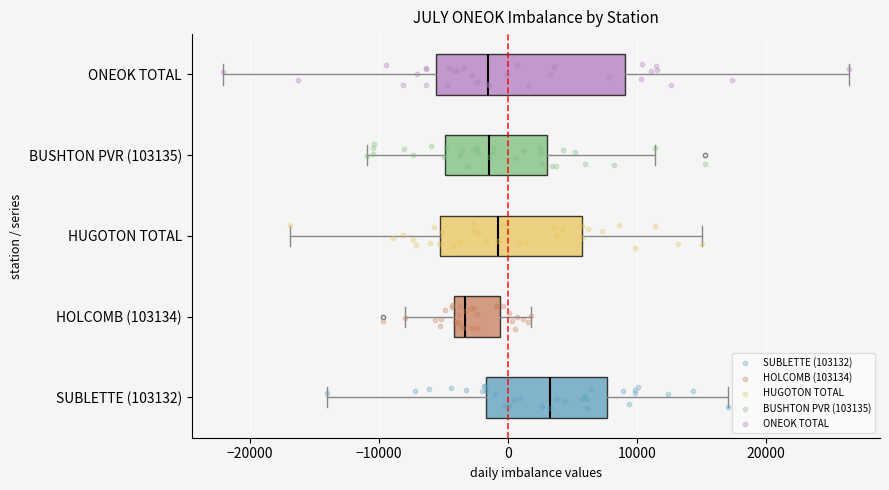

Where does the left whisker of the box for SUBLETTE (103132) end on the x-axis? The values are not printed on the chart, so give them approximately, as read against the axis.

-14000